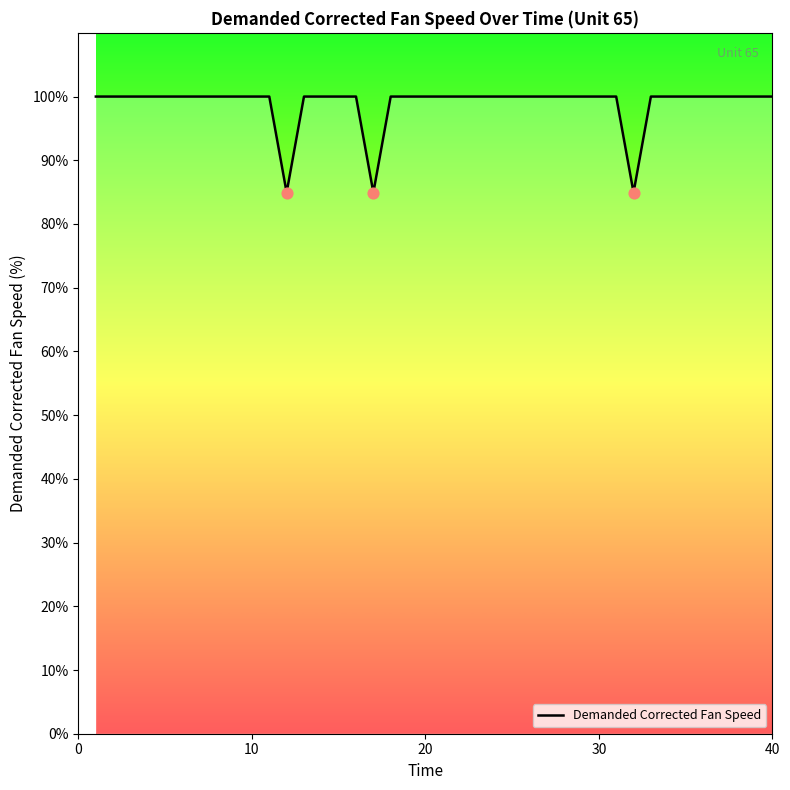

What is the smallest value displayed?

84.9